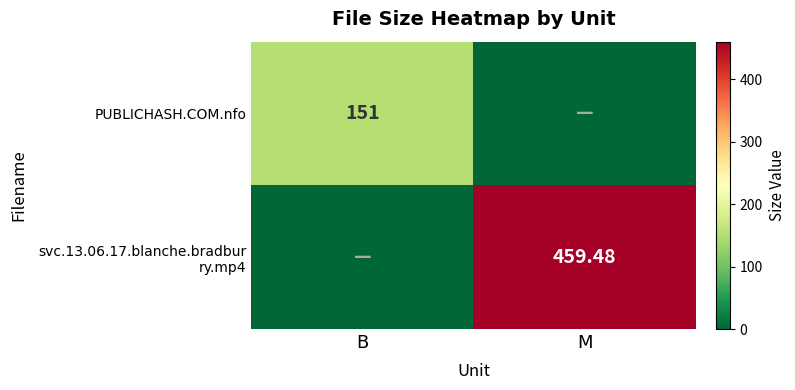

What is the sum of the svc.13.06.17.blanche.bradbur ry.mp4 values at M and B?

459.5